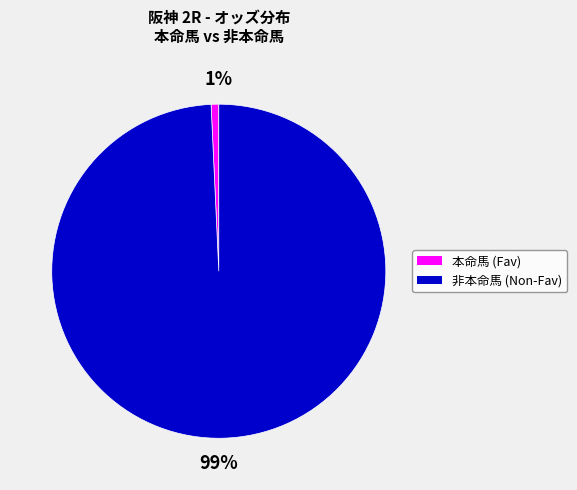

How many slices are in this pie chart?

2